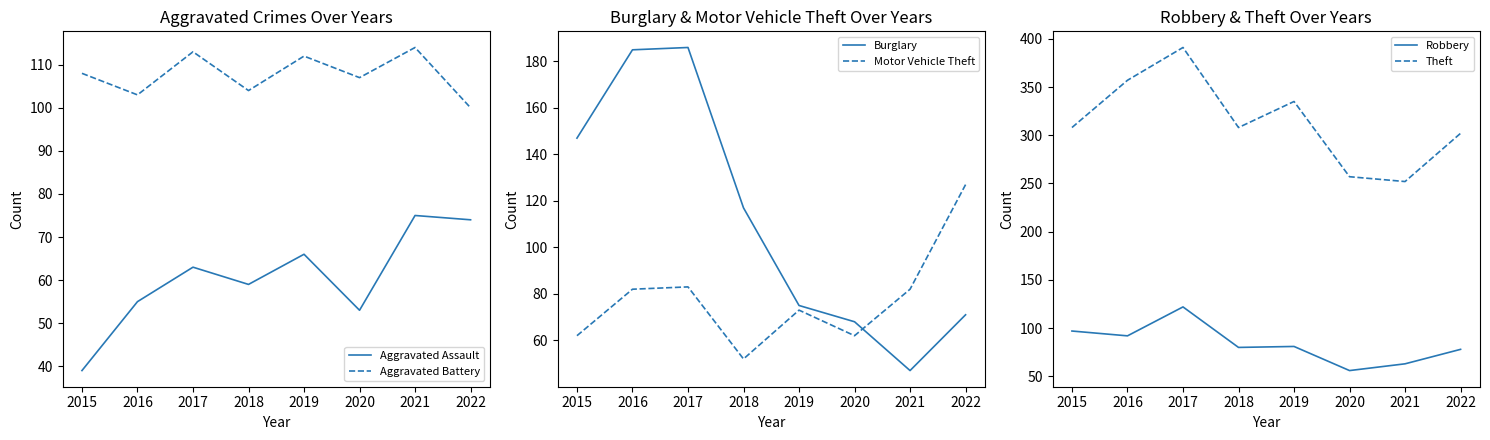

At which category does Motor Vehicle Theft reach its first local valley?

2018